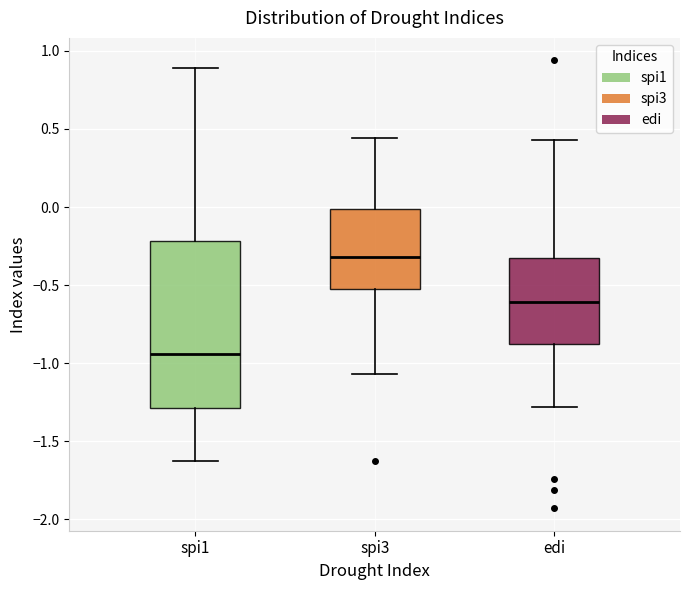

Where does the median line of the box for spi1 sit on the y-axis? The values are not printed on the chart, so give them approximately, as read against the axis.

-0.95